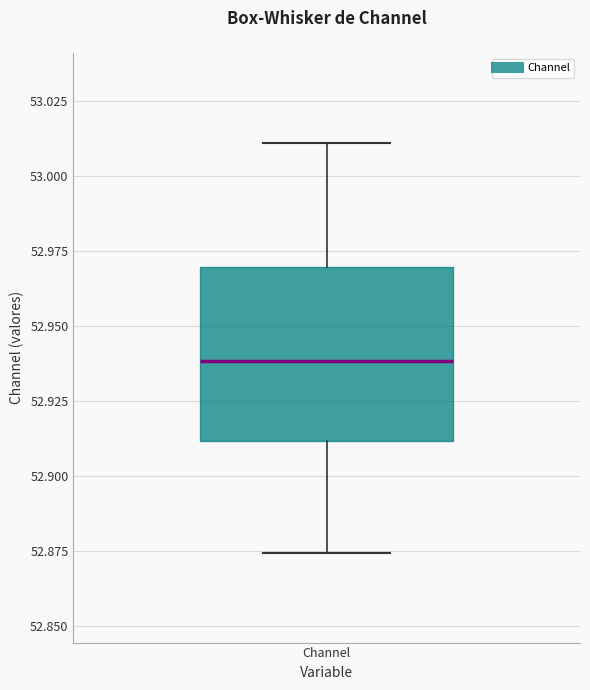

Transcribe this box plot: give where the median line is, the range the box spans, and where the two whiskers end, as read against the y-axis. The values are not printed on the chart, so give them approximately, as read against the axis.

median 52.940, box 52.910 to 52.970, whiskers 52.875 to 53.010